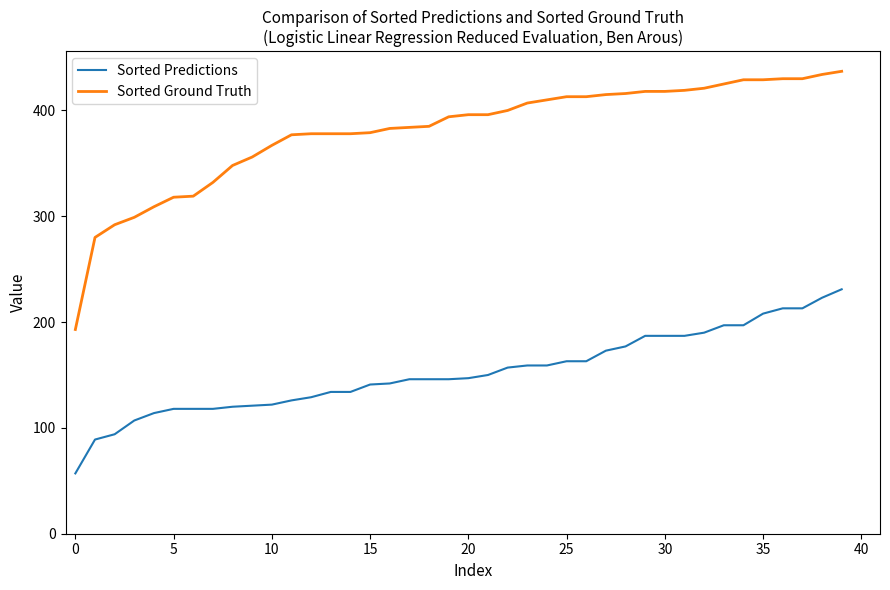

What is the greatest value displayed?

437